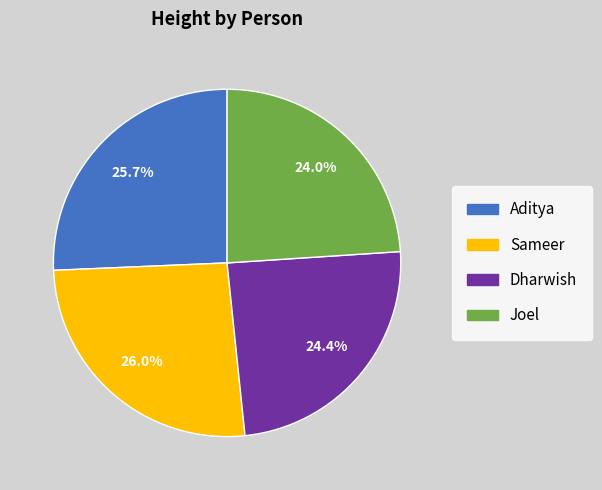

Does Aditya account for over 50% of the chart?

No